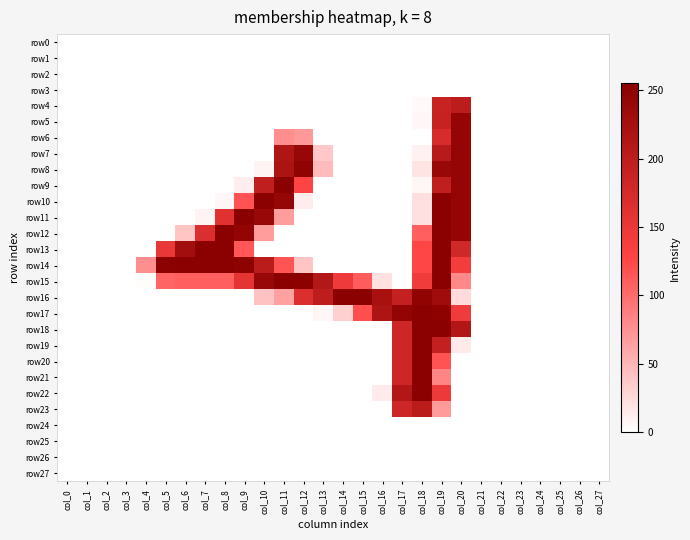

Rank the series at col_14 from lowest to highest value.

row0, row1, row2, row3, row4, row5, row6, row7, row8, row9, row10, row11, row12, row13, row14, row18, row19, row20, row21, row22, row23, row24, row25, row26, row27, row17, row15, row16